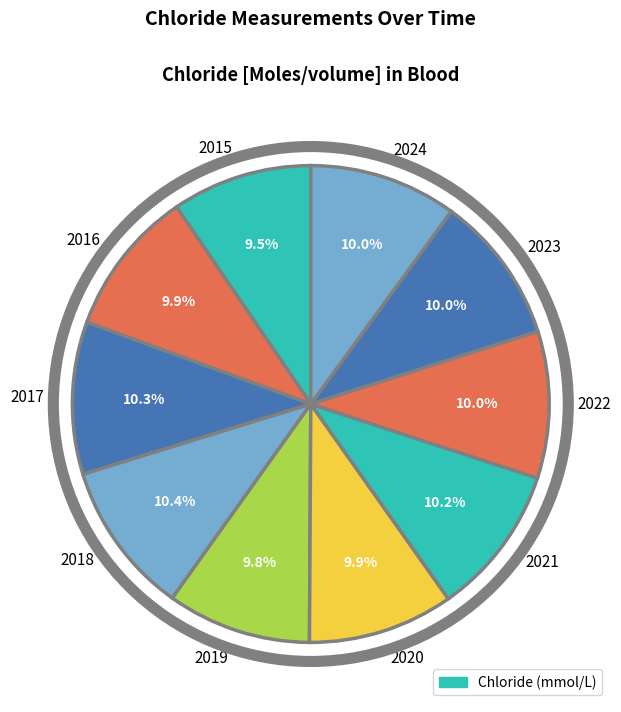

What is the ratio of the value at 2024 to the value at 2021?

1.0